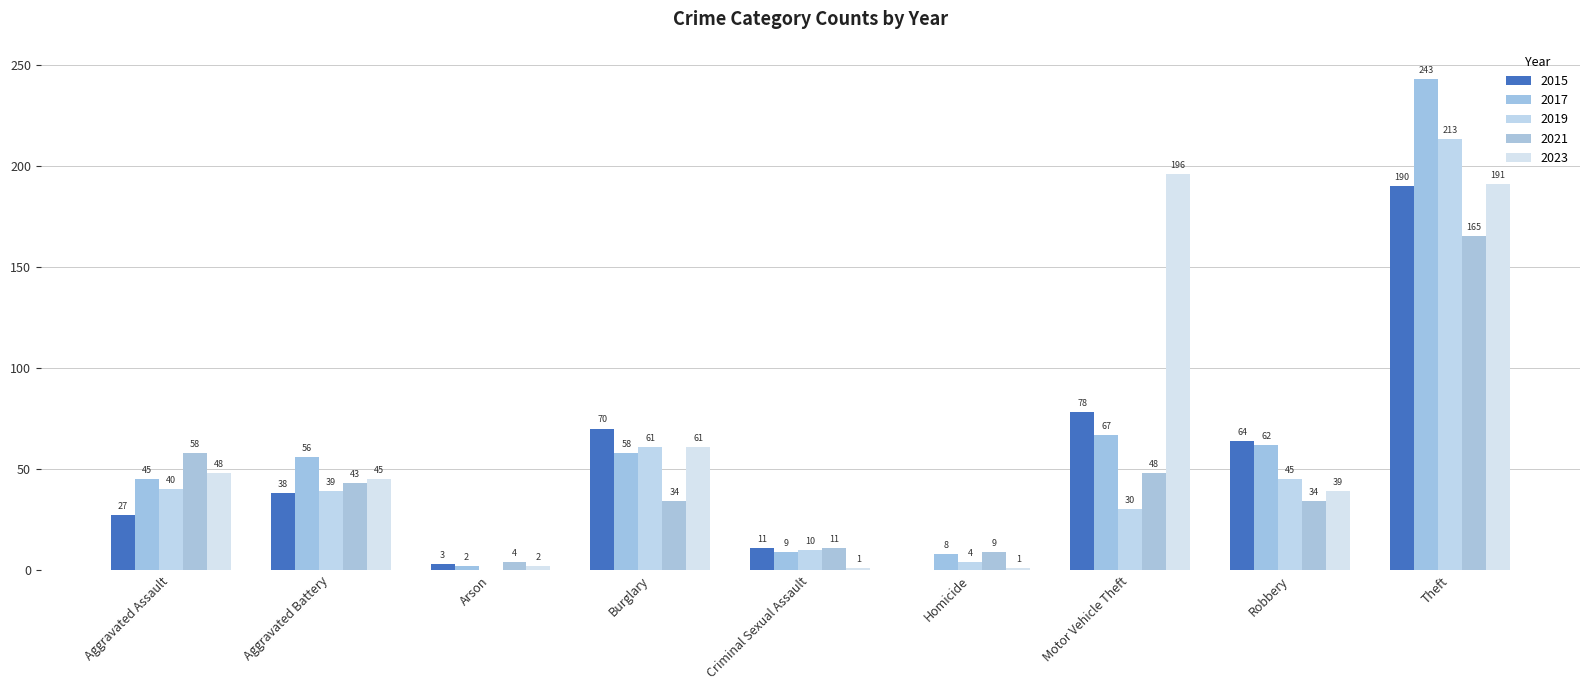

How many groups of bars are there?

9